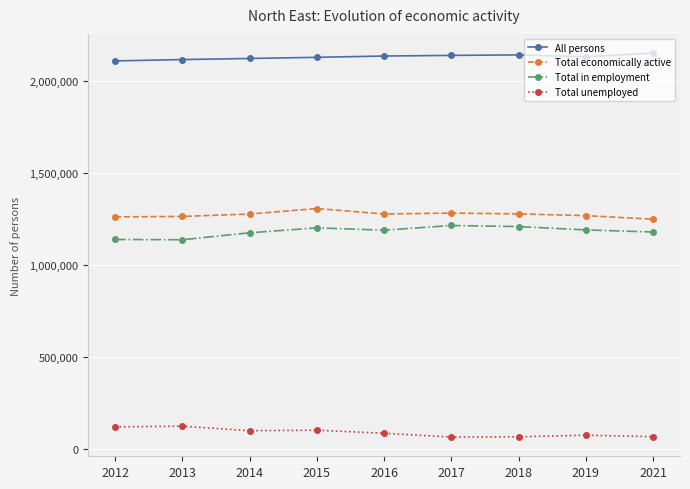

What is the value of the Total economically active point at the 1st from the left?

1264157